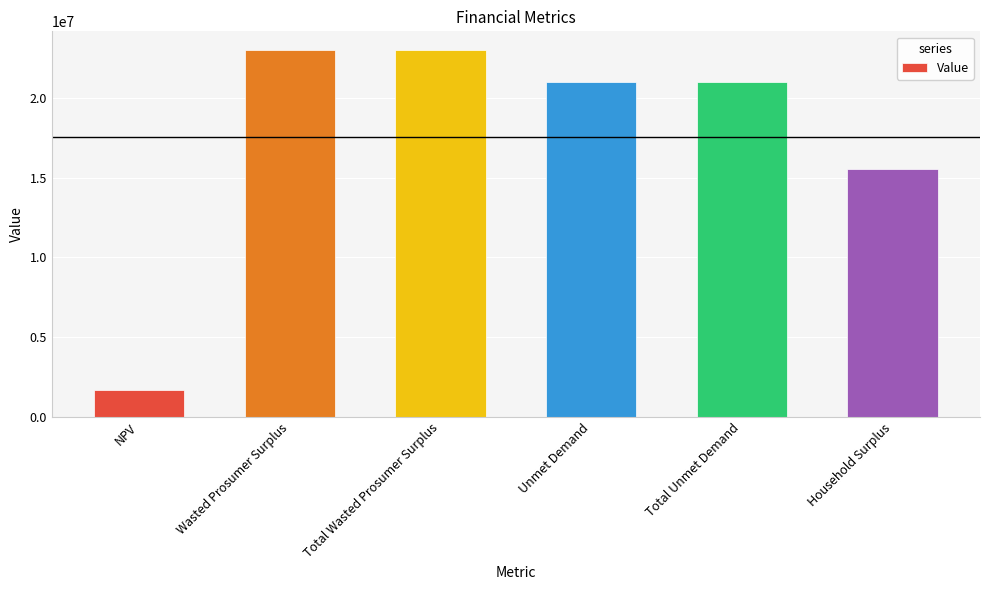

What position from the right is NPV?

6